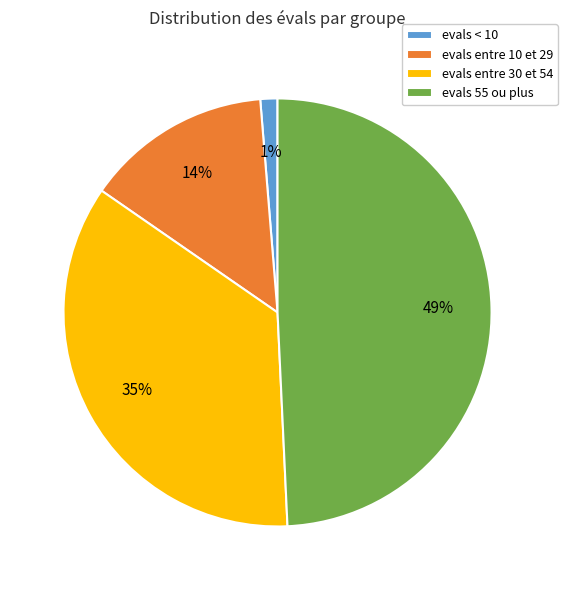

How many segments does this pie chart have?

4